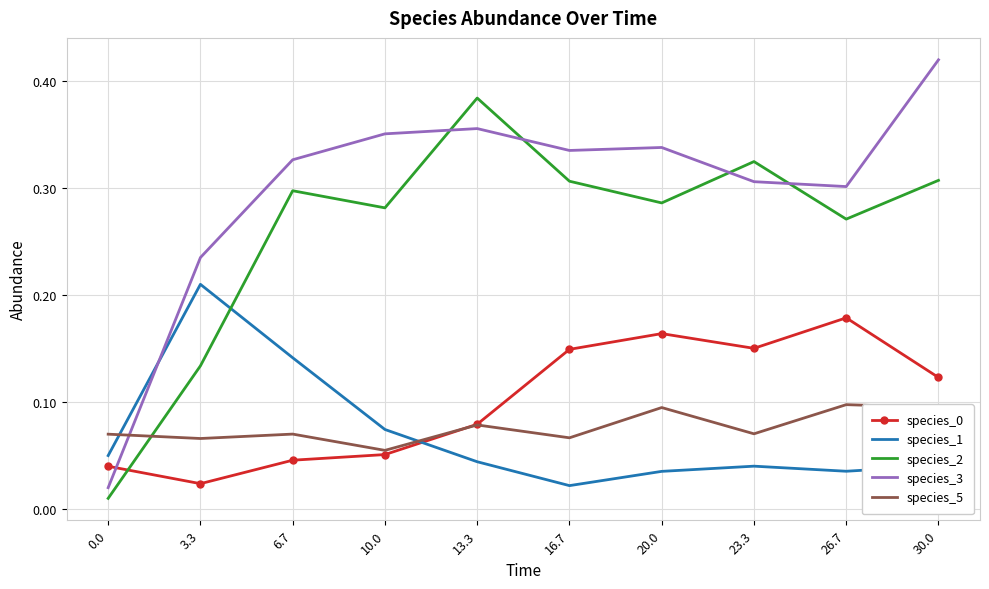

Between 0.0 and 30.0, which series saw the biggest shift?

species_3